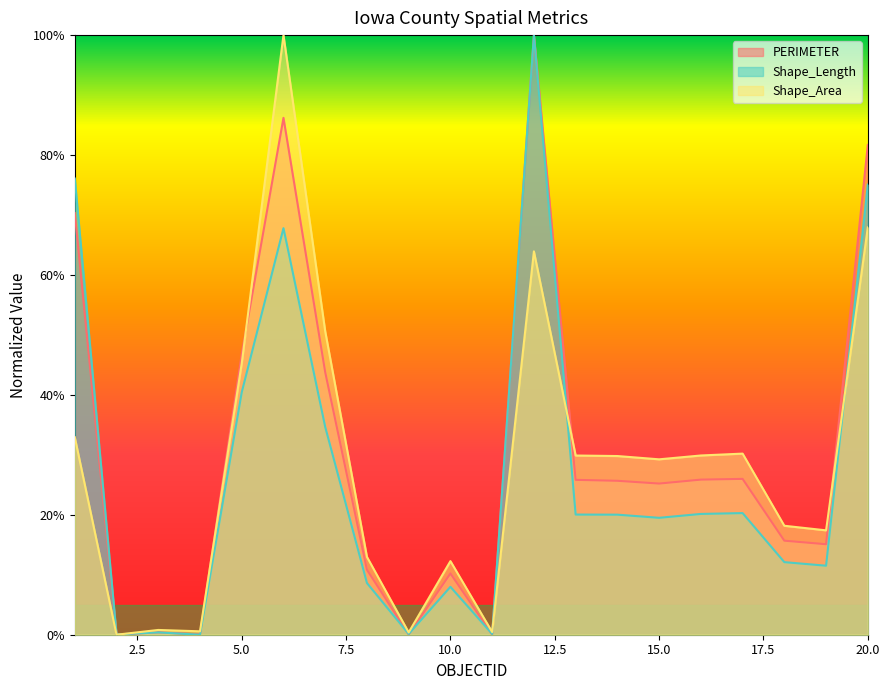

The Shape_Area series shows 0.7 at 5. True or false?

False